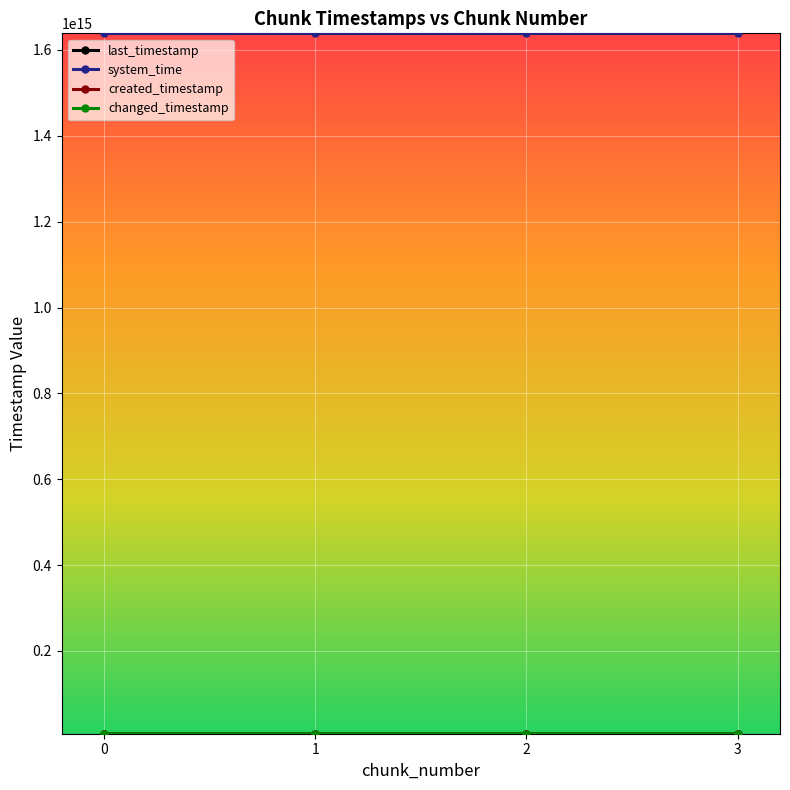

What is the lowest value of the system_time series?

1638755917735797